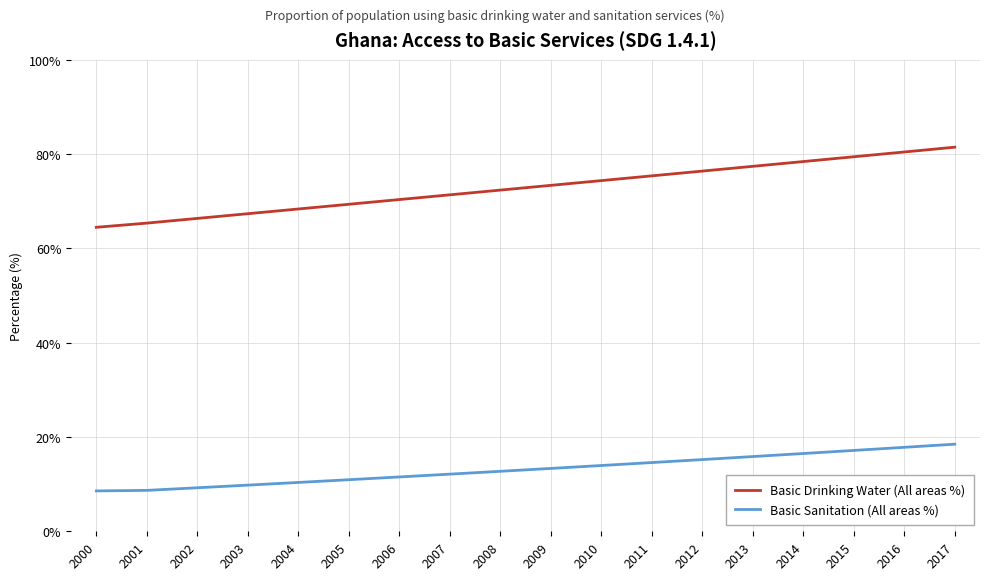

What are all the series names shown in the legend?

Basic Drinking Water (All areas %), Basic Sanitation (All areas %)